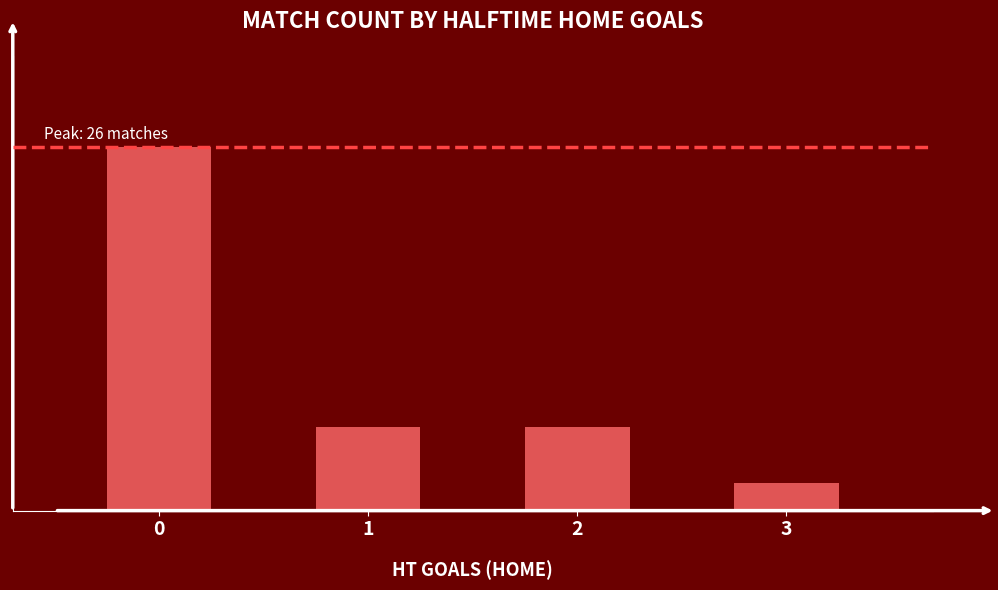

Reading left to right, extract all data points from this chart.

0=26	1=6	2=6	3=2